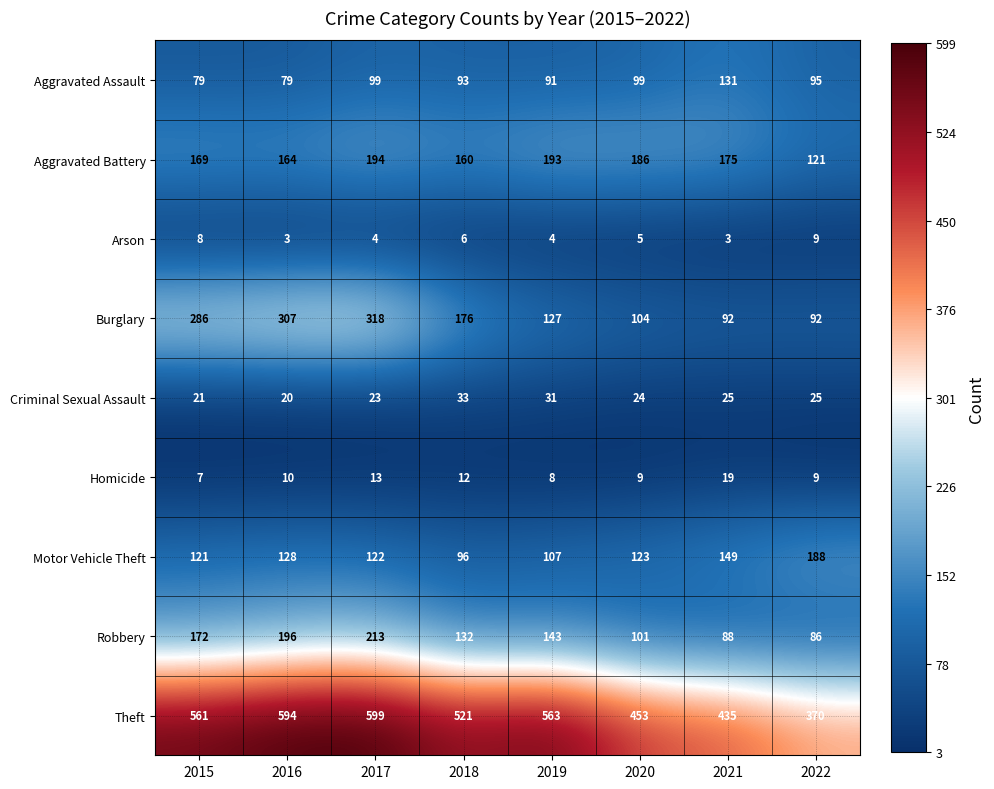

What is the maximum value shown in the chart?

599